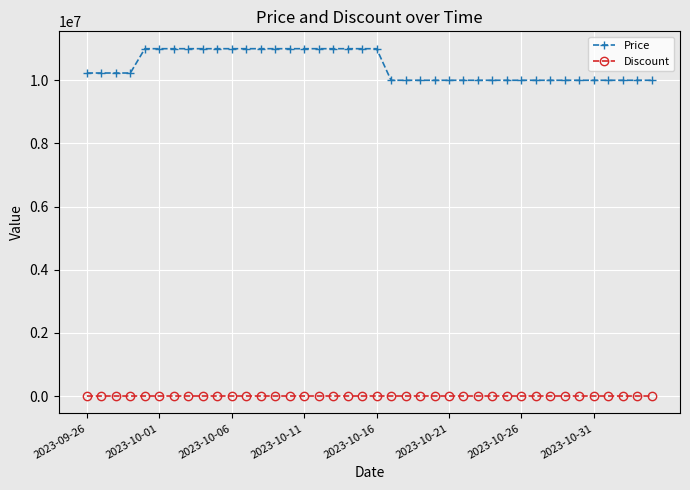

Which series has the largest total across all categories?

Price